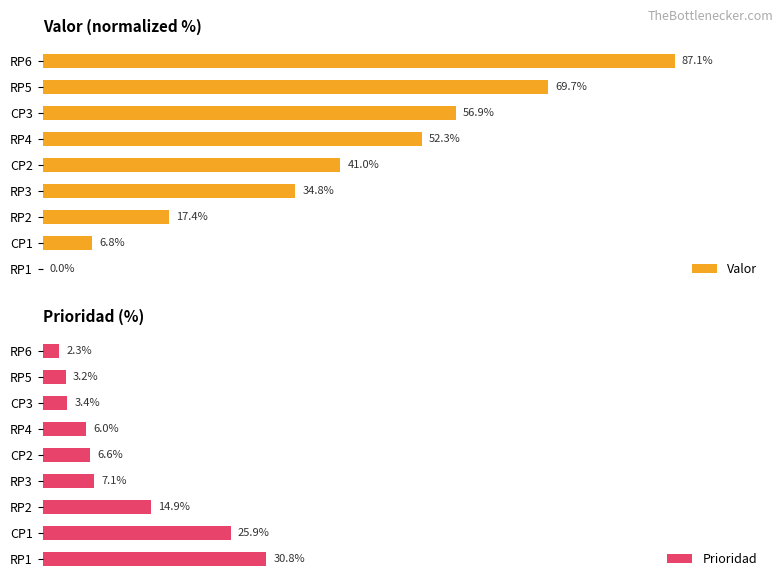

Where is Prioridad nearest to the value 16?

RP2